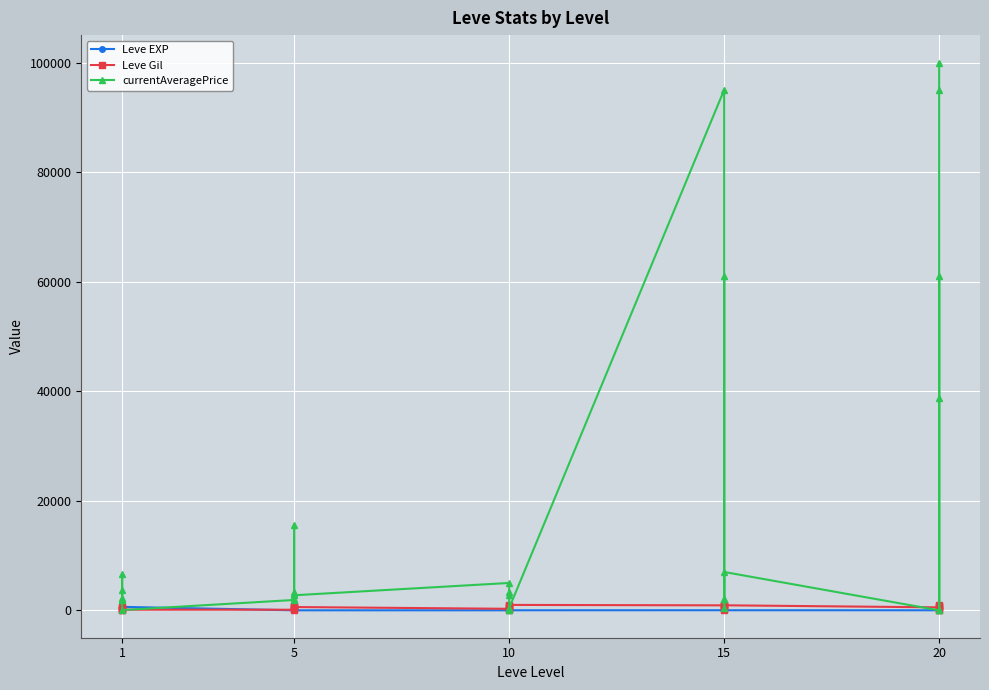

True or false: Leve EXP has a value of 1 at 5.

False